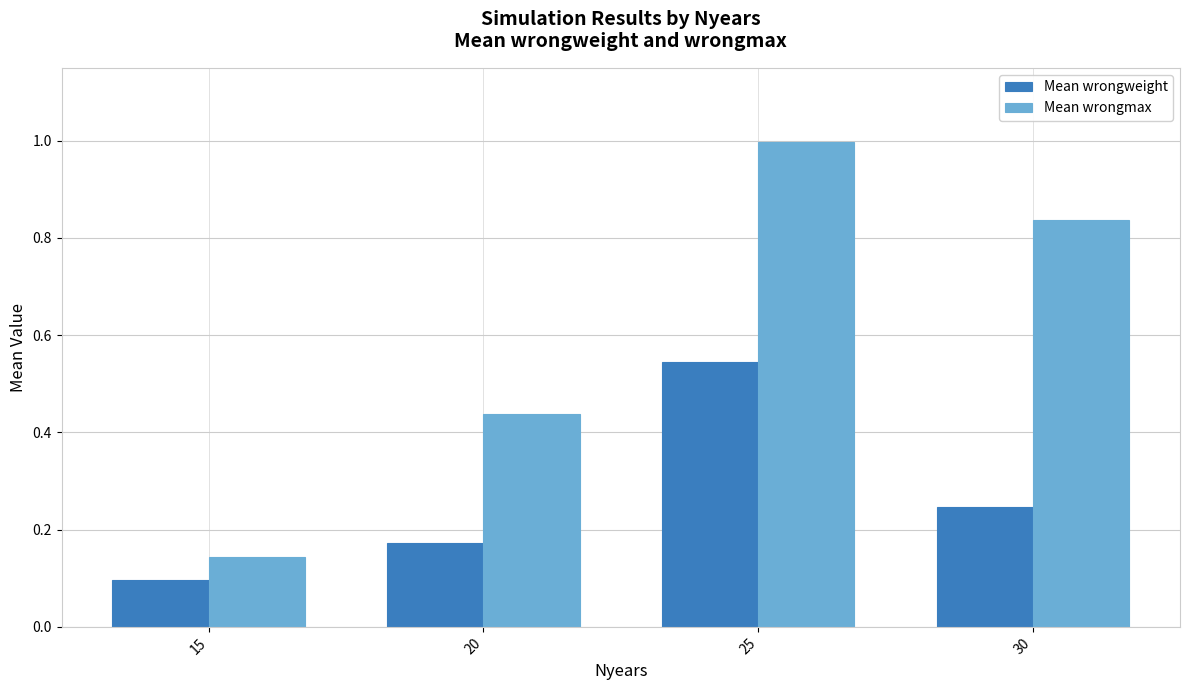

Between 15 and 30, which series saw the biggest shift?

Mean wrongmax